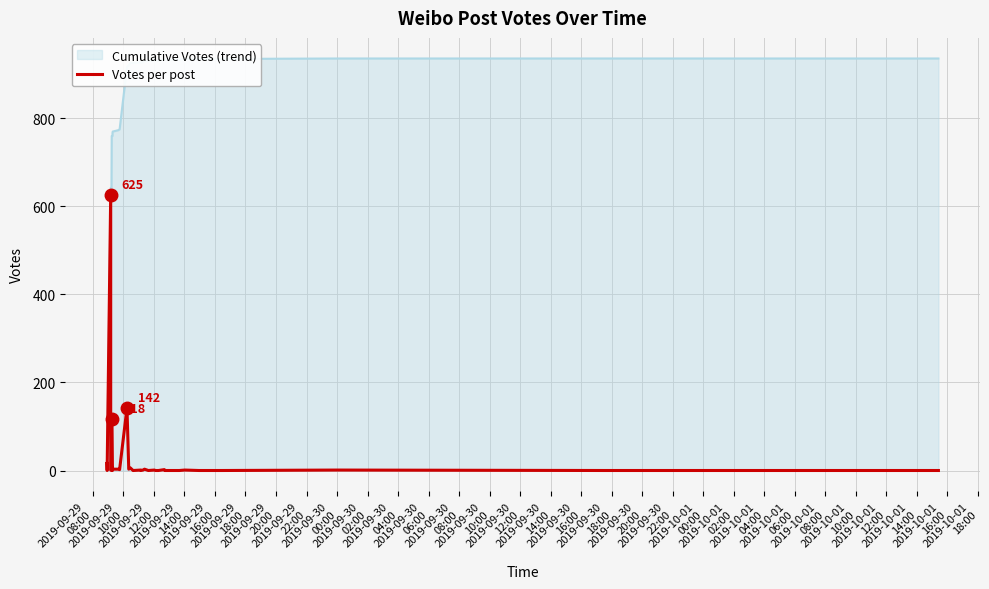

Reading left to right, list all the values displayed in this chart.

16	0	0	625	1	0	118	0	7	3	3	2	142	3	6	0	1	0	1	3	0	1	0	0	0	0	0	2	0	0	0	0	0	0	1	0	0	1	0	0